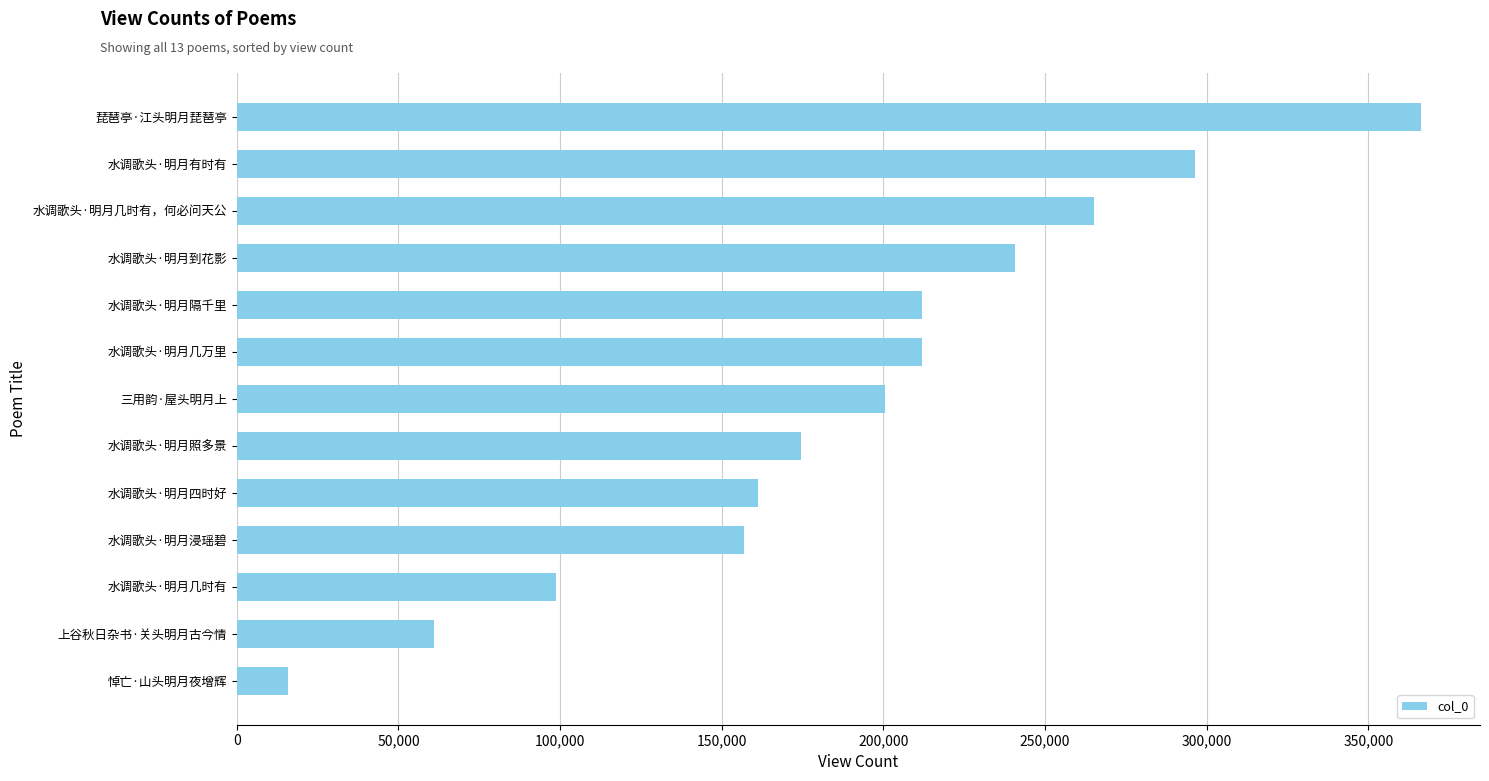

The chart shows a value of 161215 at 水调歌头·明月四时好. True or false?

True